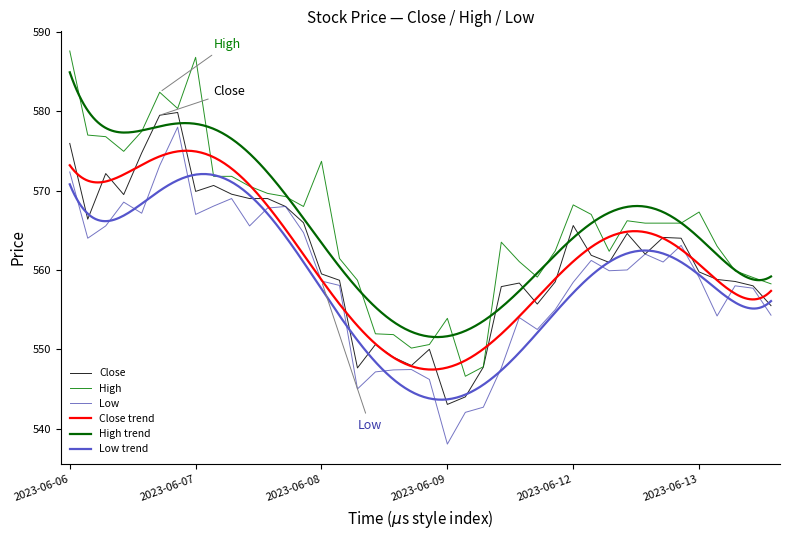

True or false: Low and High cross at least once.

False